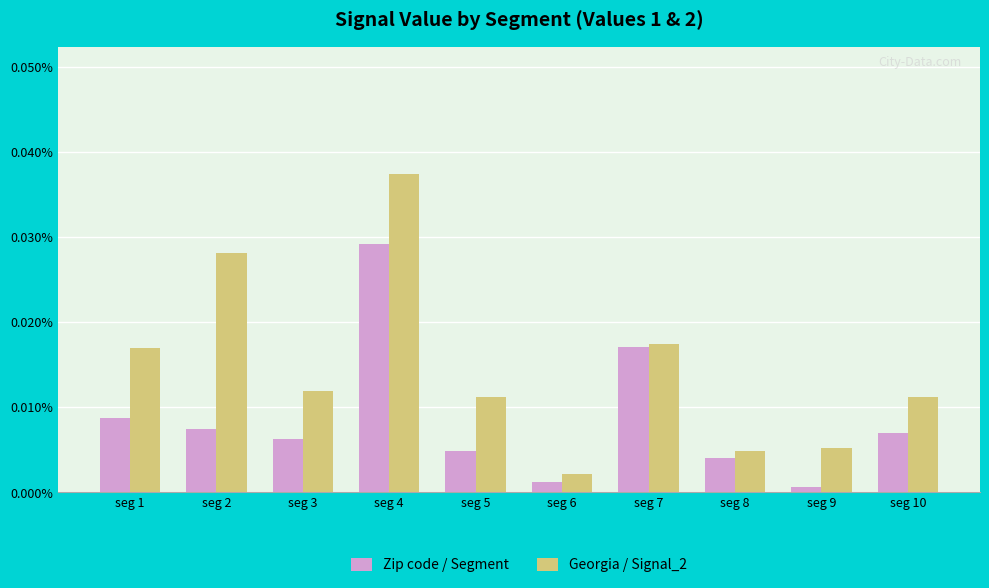

Does the chart contain any negative values?

No